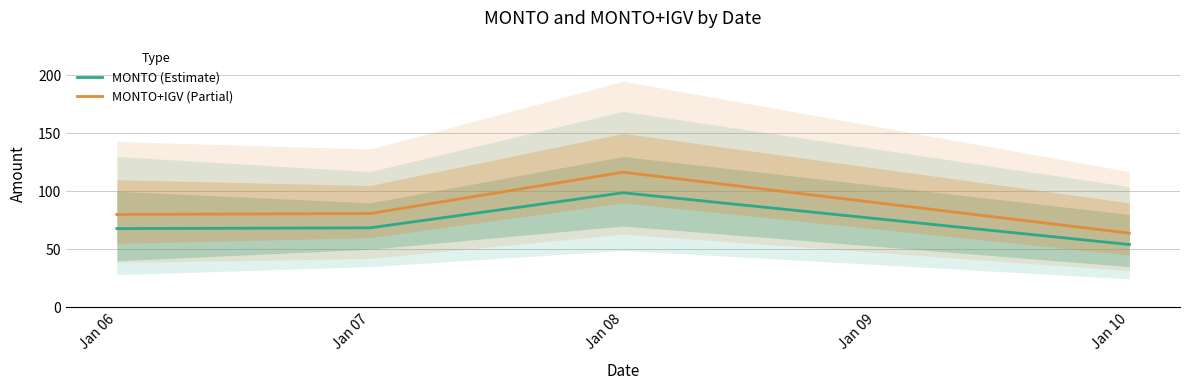

Reading right to left, list all the values displayed in this chart.

MONTO (Estimate): 54.1	98.7	68.5	67.8
MONTO+IGV (Partial): 63.9	116.5	80.8	80.0